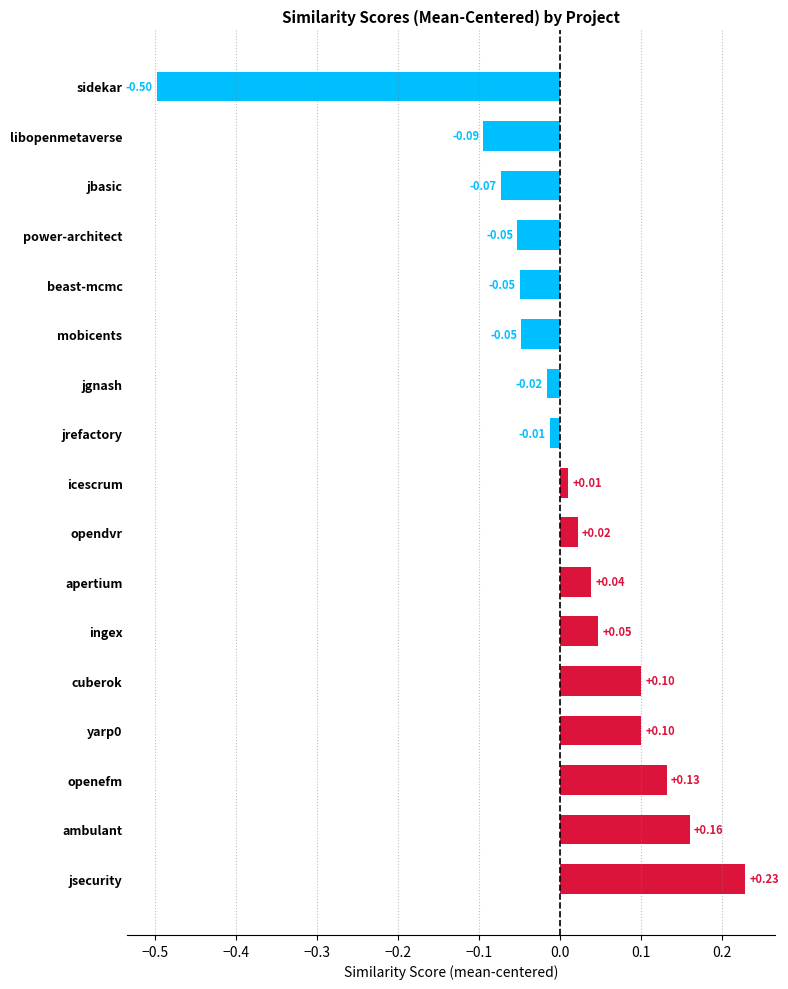

How many distinct data groups are displayed?

1